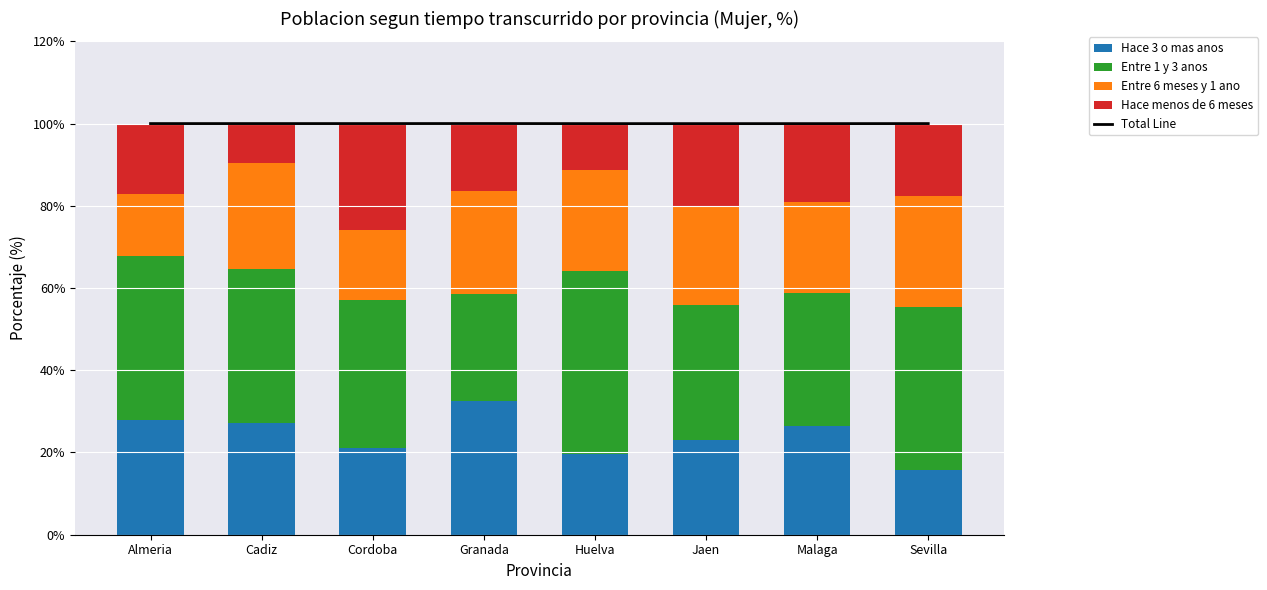

The value of Entre 1 y 3 anos at Malaga is 13.1. True or false?

False